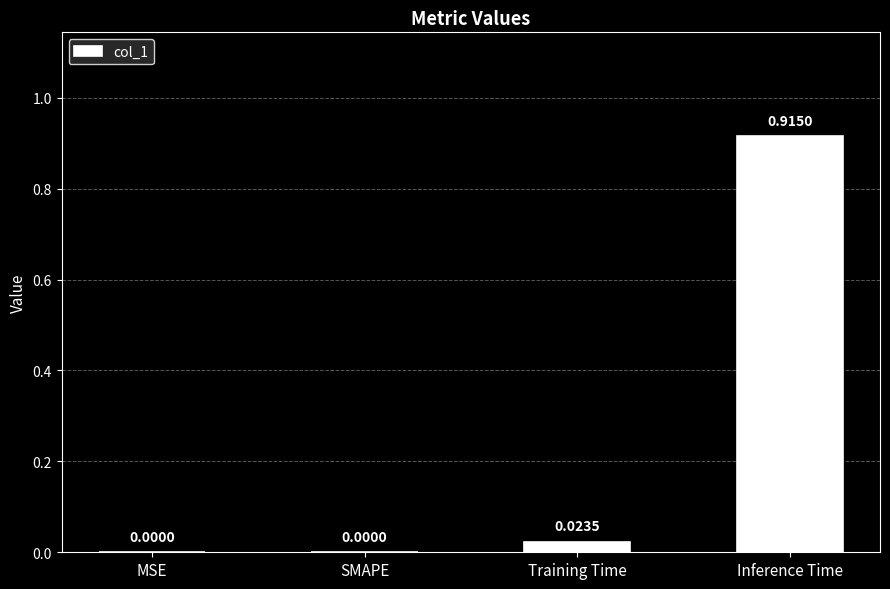

Which category has the highest value across all series?

Inference Time